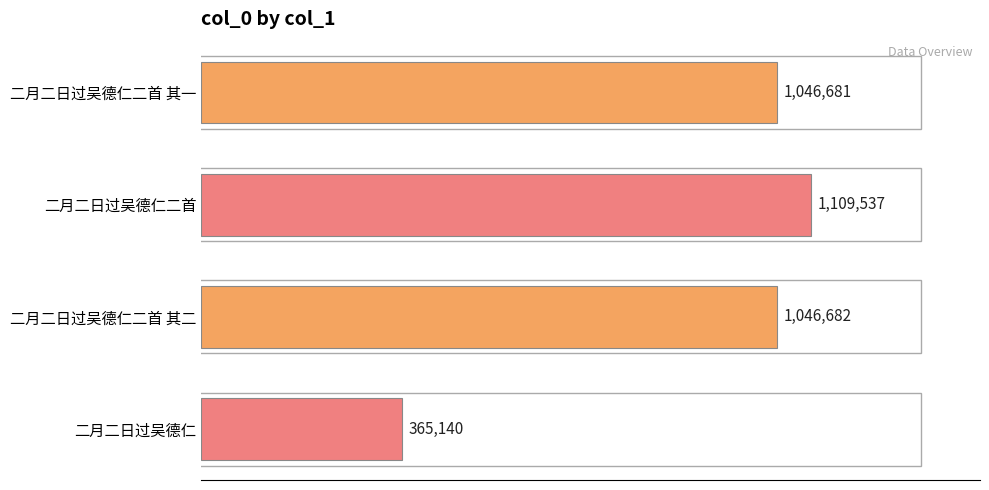

Are the bars horizontal?

Yes